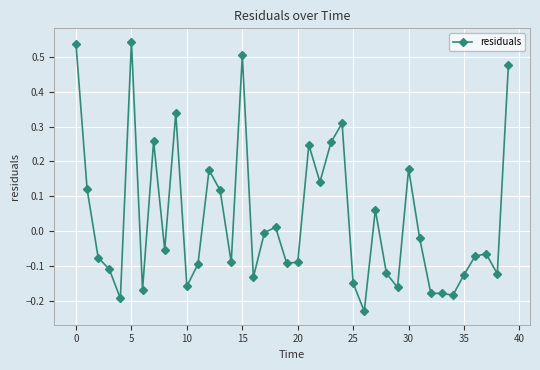

What is the difference between the maximum and second lowest values?

0.7